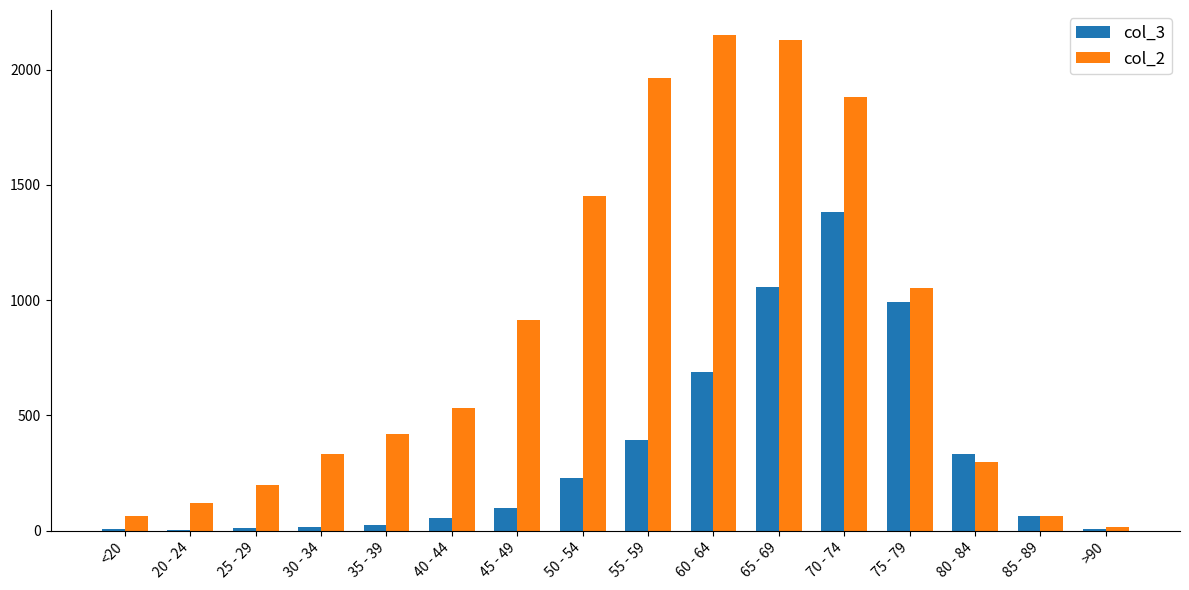

Which series has the largest total across all categories?

col_2